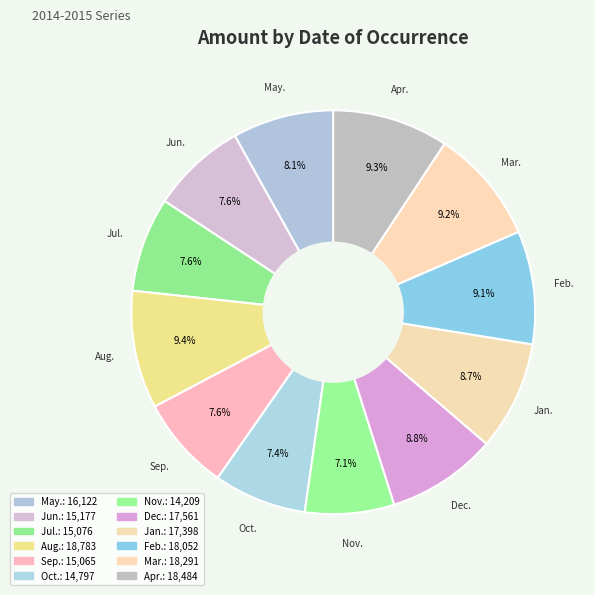

How many slices are in this pie chart?

12